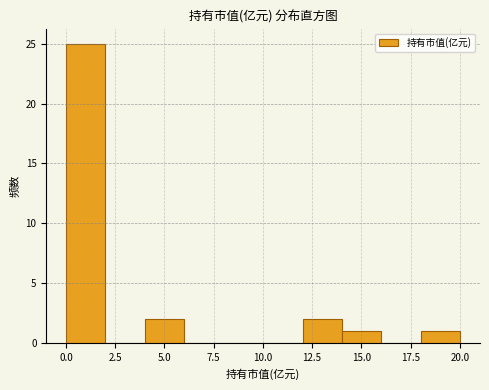

Over which range of the x-axis is the bar tallest?

0 to 2